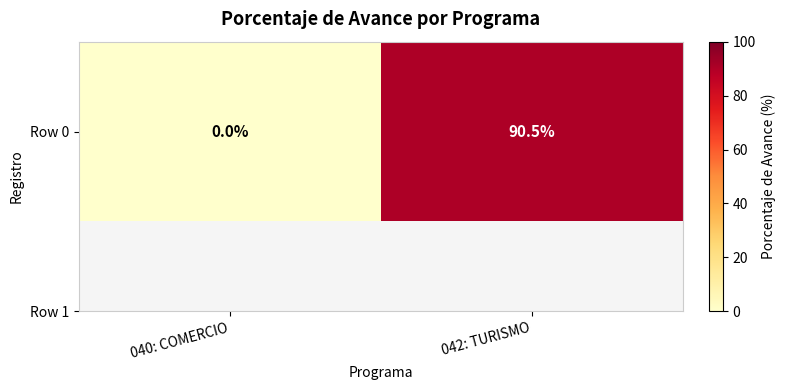

True or false: the data shows 90.5 at 042: TURISMO.

True